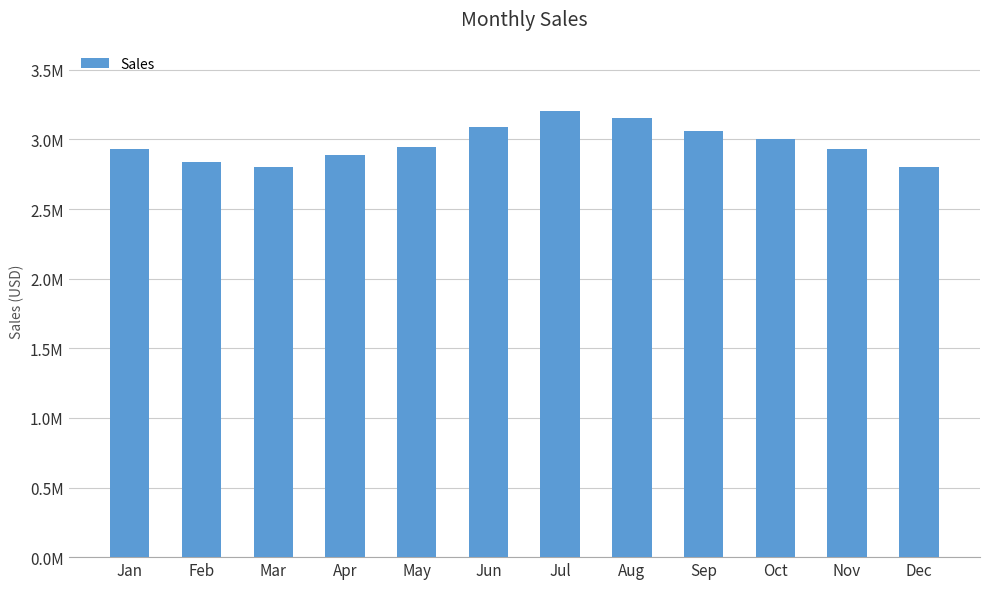

What is the value of the 5th bar from the left?

2945629